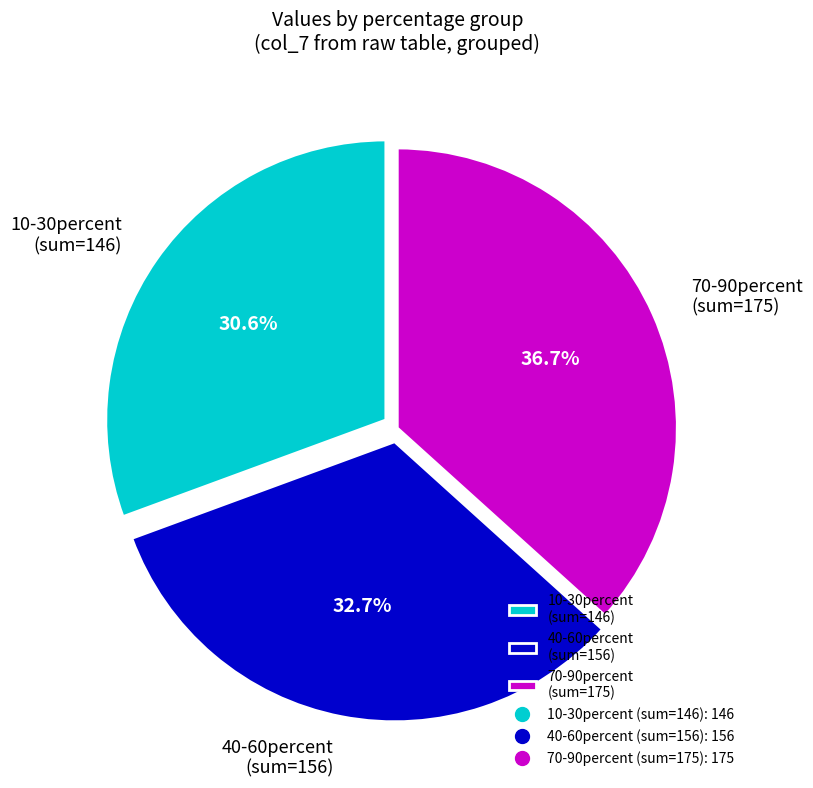

Which category has the smallest portion of the pie?

10-30percent (sum=146)